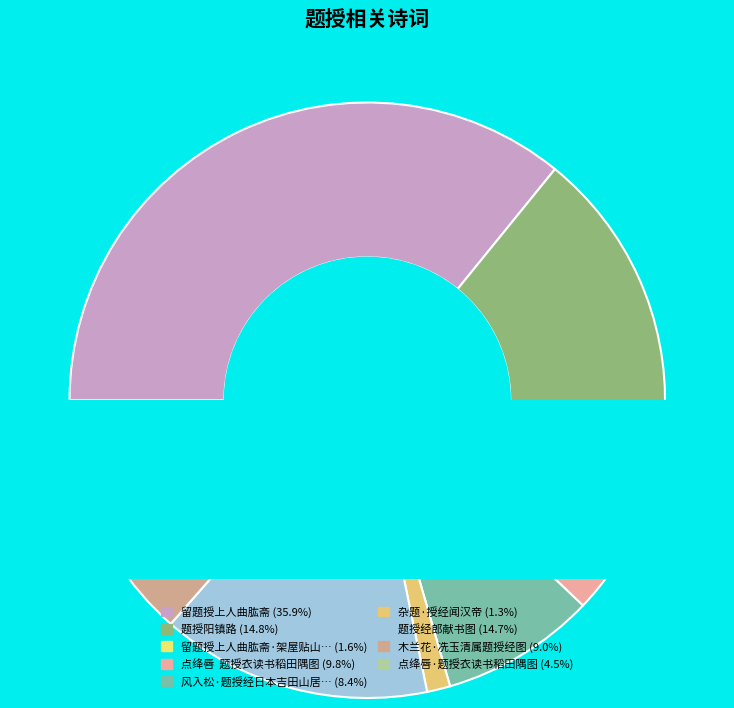

What is the smallest slice in the pie chart?

杂题·授经闻汉帝